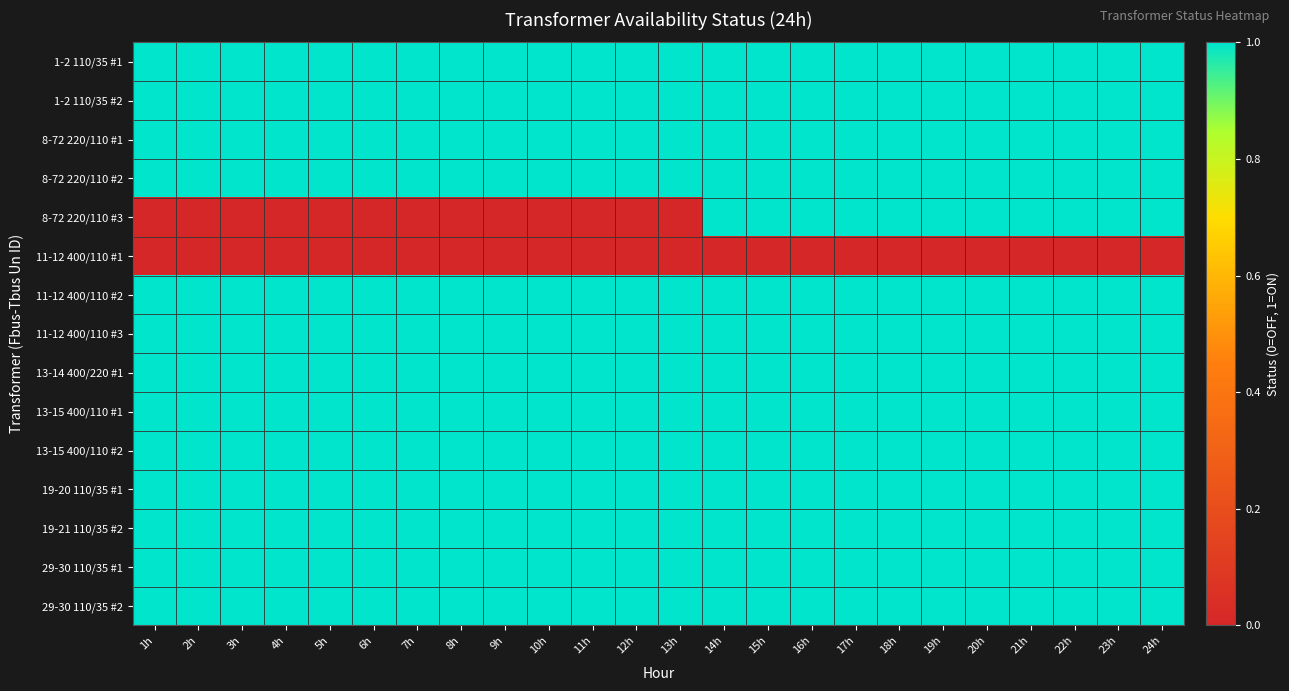

What is the greatest value displayed?

1